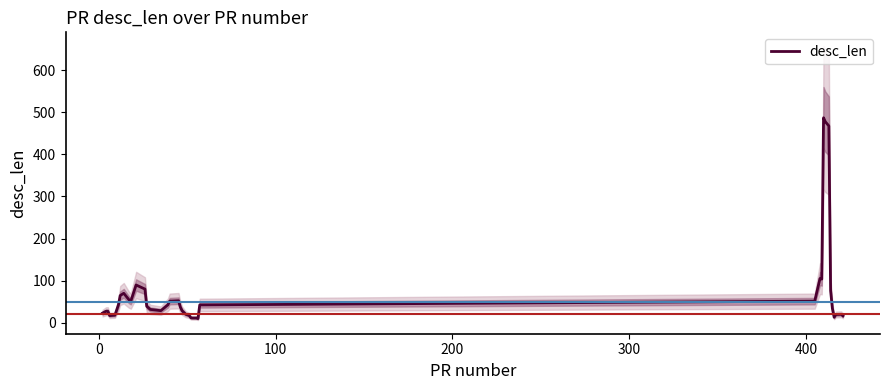

Reading left to right, list all the values displayed in this chart.

23.0	27.3	27.3	17.0	18.0	42.7	64.7	70.0	54.3	51.3	89.7	87.7	80.0	39.0	31.7	28.7	42.7	51.3	52.3	37.3	28.7	20.3	17.3	11.7	11.3	11.3	10.0	42.3	51.3	105.0	103.7	486.7	477.3	467.3	76.0	34.3	13.0	19.7	20.0	16.3